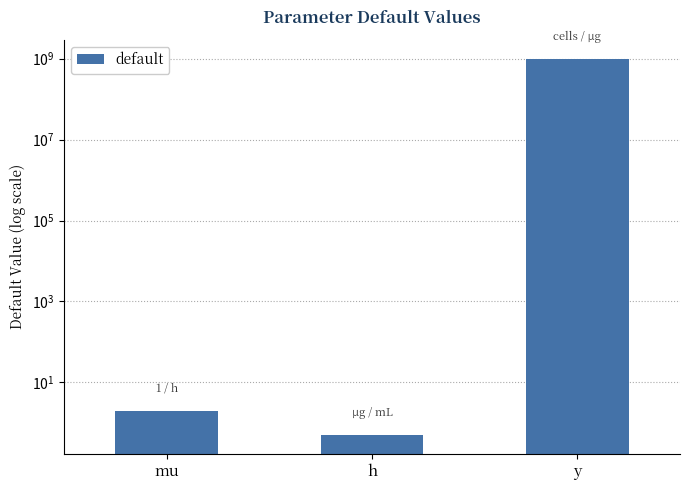

Count the number of categories in the chart.

3